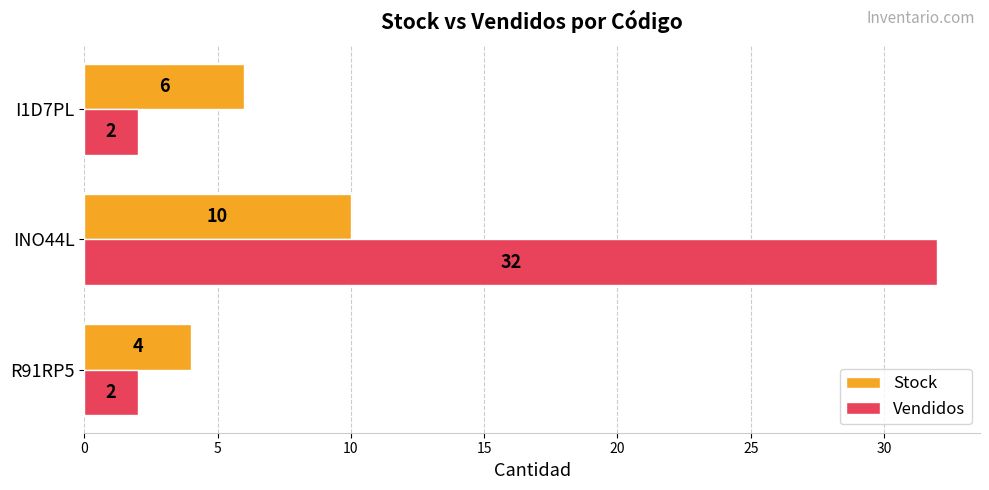

At which category is the sum across all series the highest?

INO44L